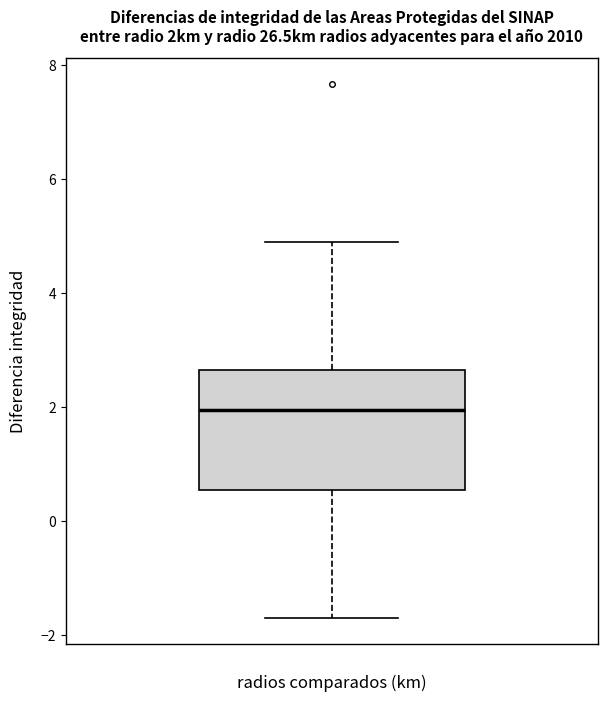

Read this box plot against the y-axis: the position of the median line, the range covered by the box, and the ends of both whiskers. The values are not printed on the chart, so give them approximately, as read against the axis.

median 2.0, box 0.6 to 2.6, whiskers -1.6 to 4.8